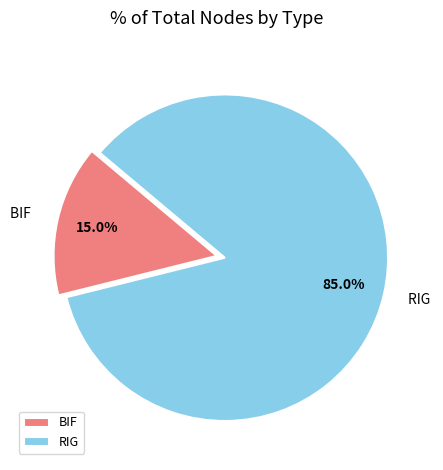

What percentage is the BIF slice, to the nearest percent?

15%